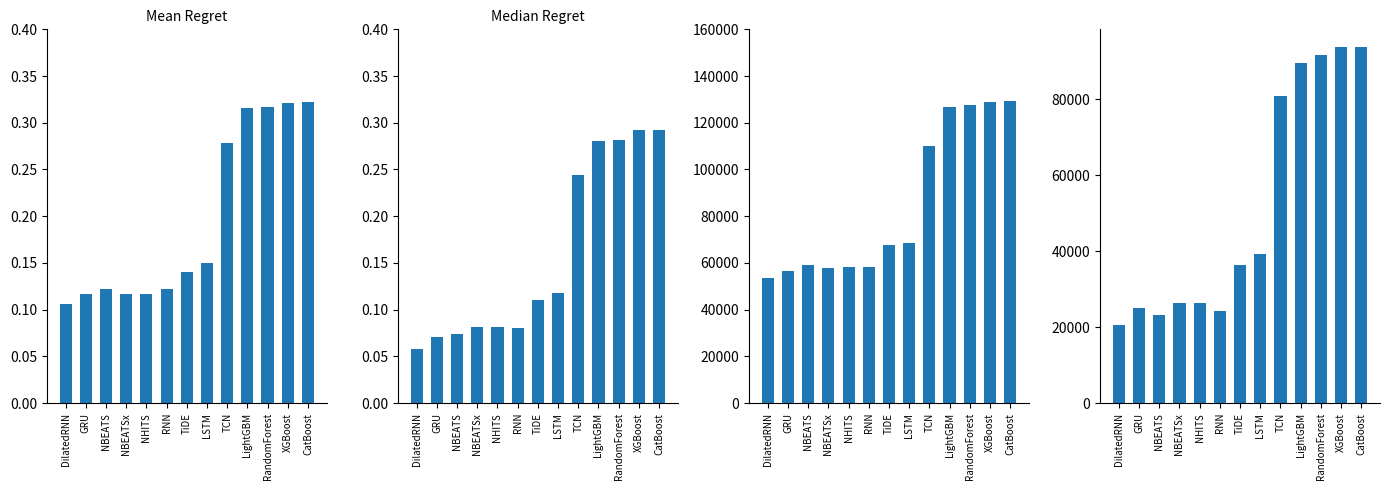

At which category does the chart reach its minimum across all series?

DilatedRNN